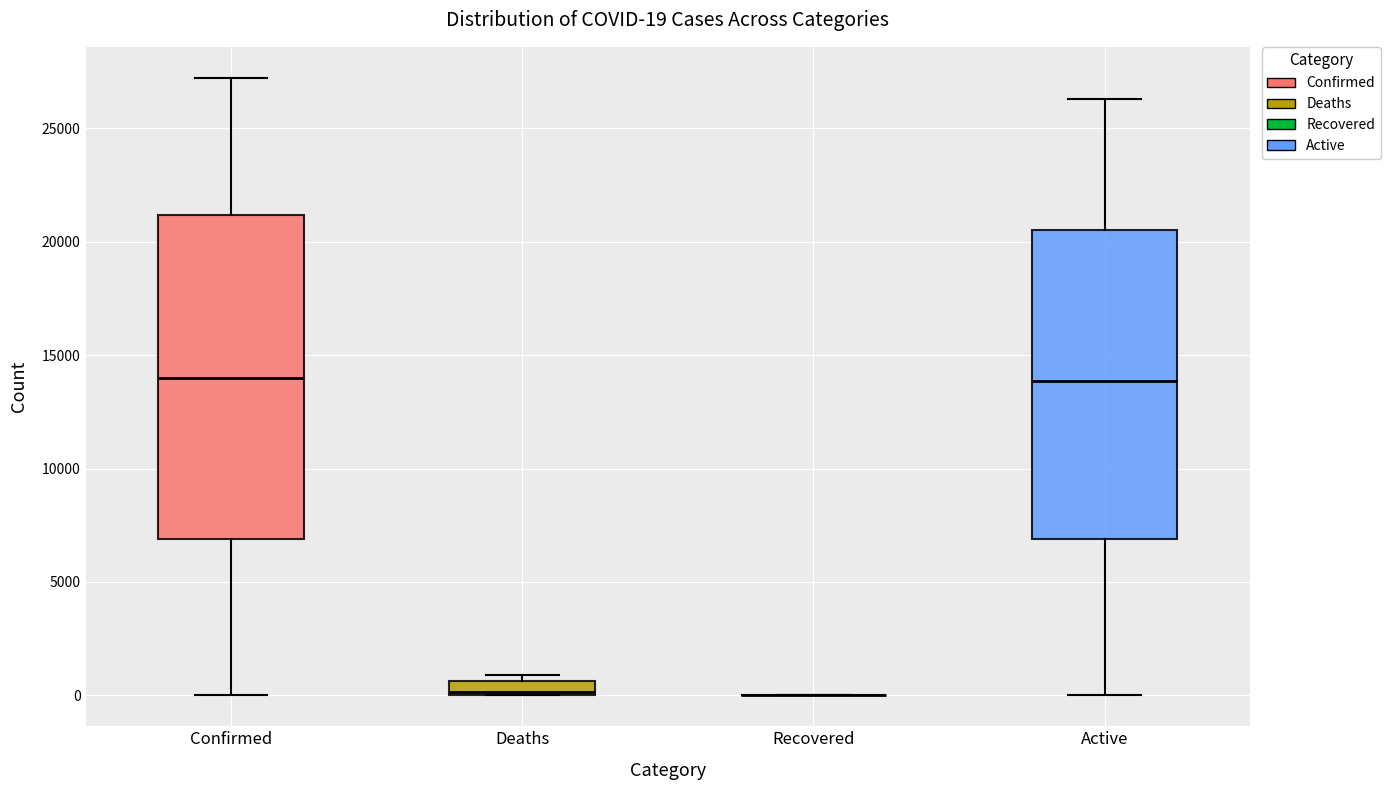

Which box is the tallest, from its lower edge to its upper edge?

Confirmed